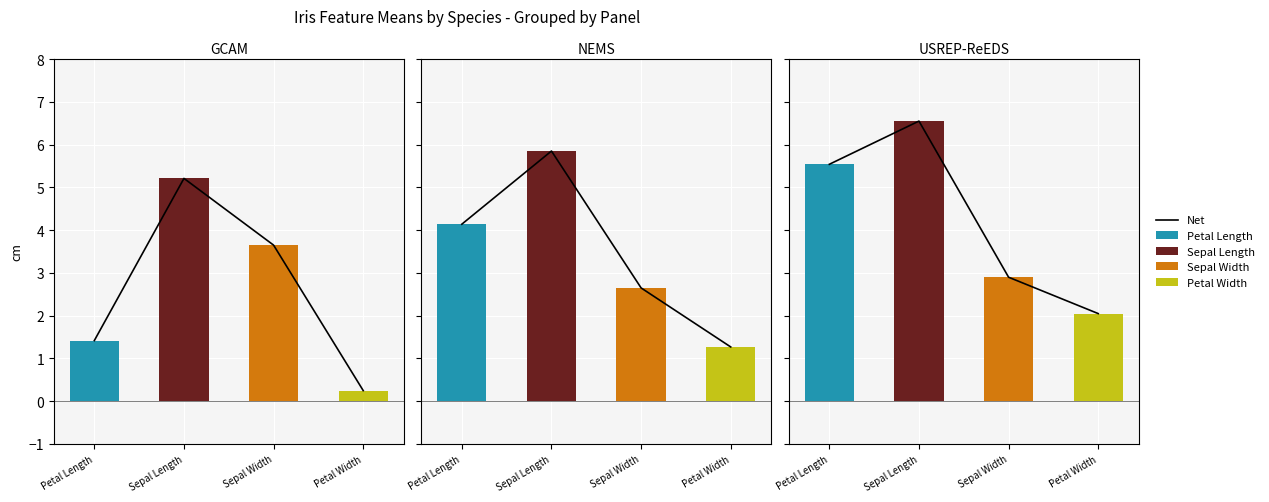

At which category is the sum across all series the highest?

Sepal Length